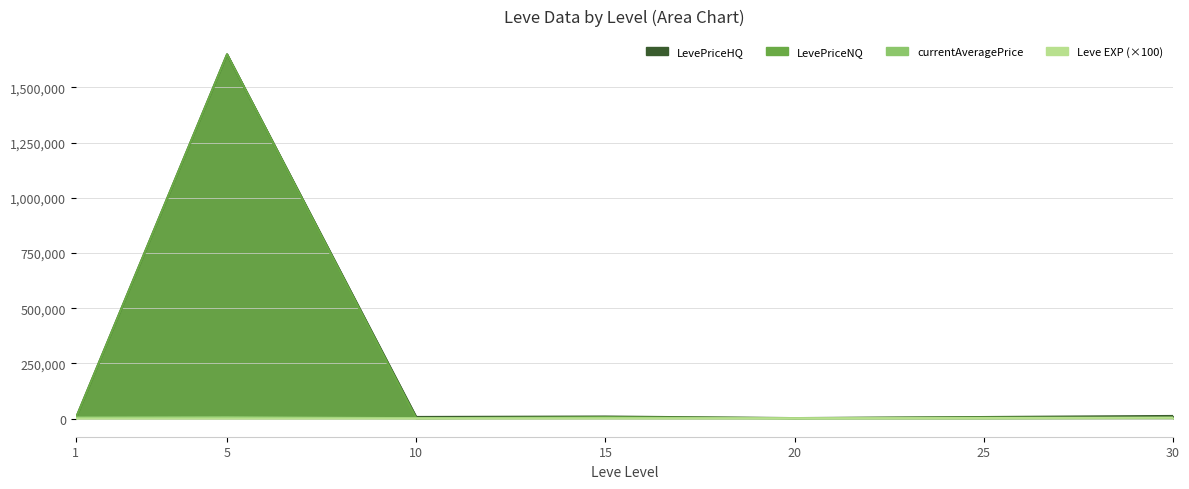

At which label does LevePriceNQ reach its peak?

5